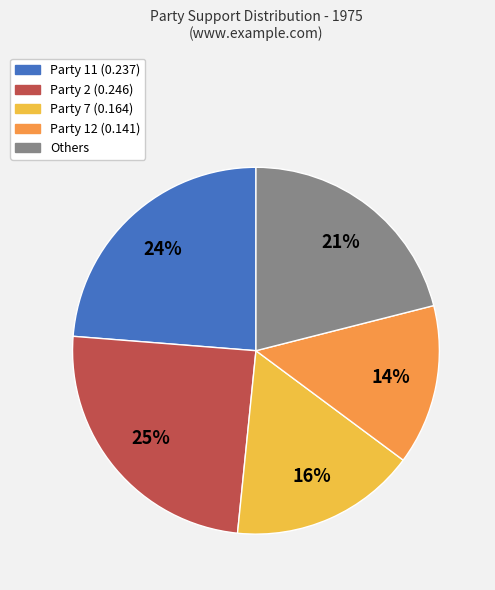

Does any single category account for the majority?

No